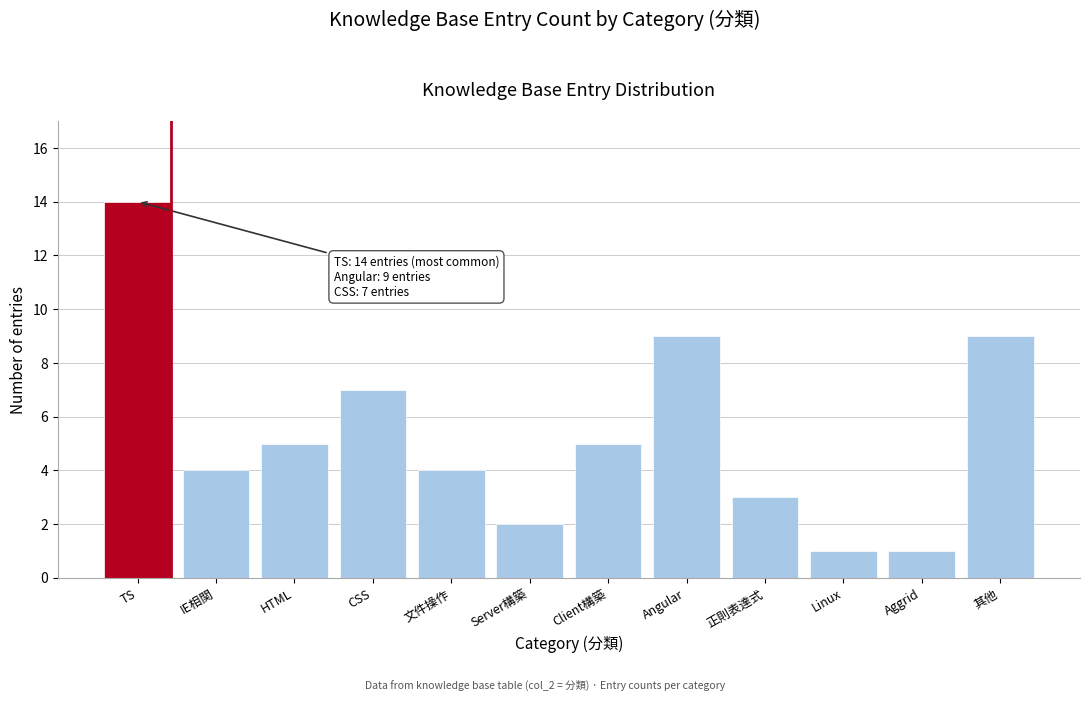

Reading left to right, what are all the values shown in this chart?

TS=14	IE相関=4	HTML=5	CSS=7	文件操作=4	Server構築=2	Client構築=5	Angular=9	正則表達式=3	Linux=1	Aggrid=1	其他=9